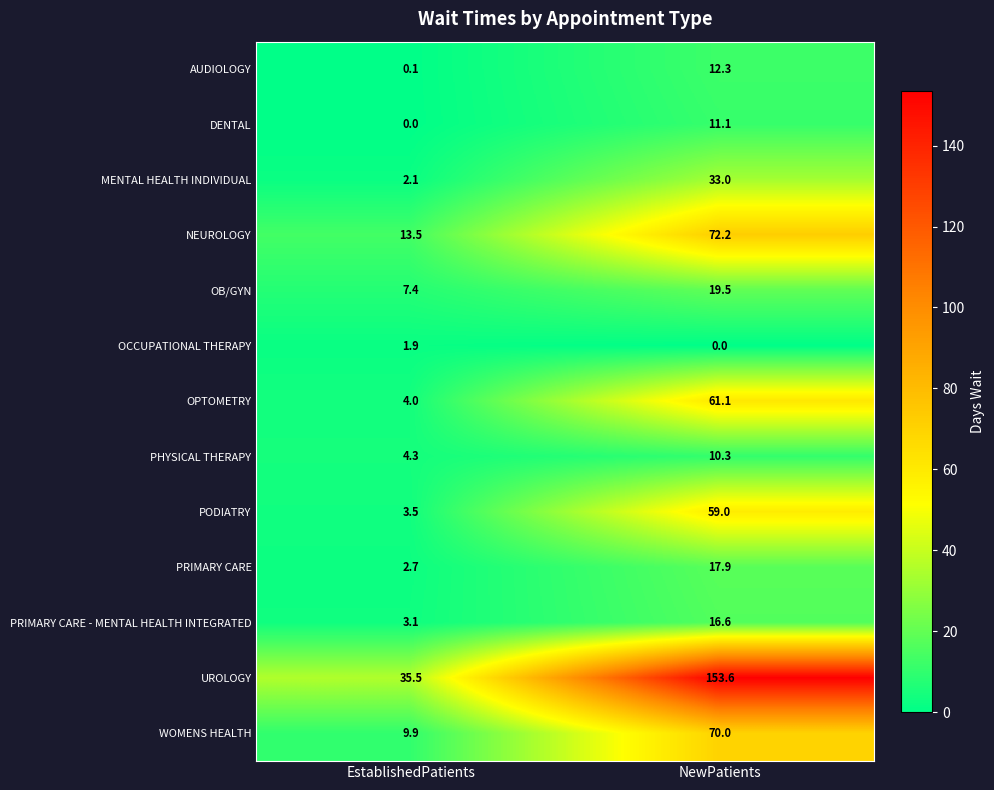

What is the average value of the MENTAL HEALTH INDIVIDUAL series?

17.6